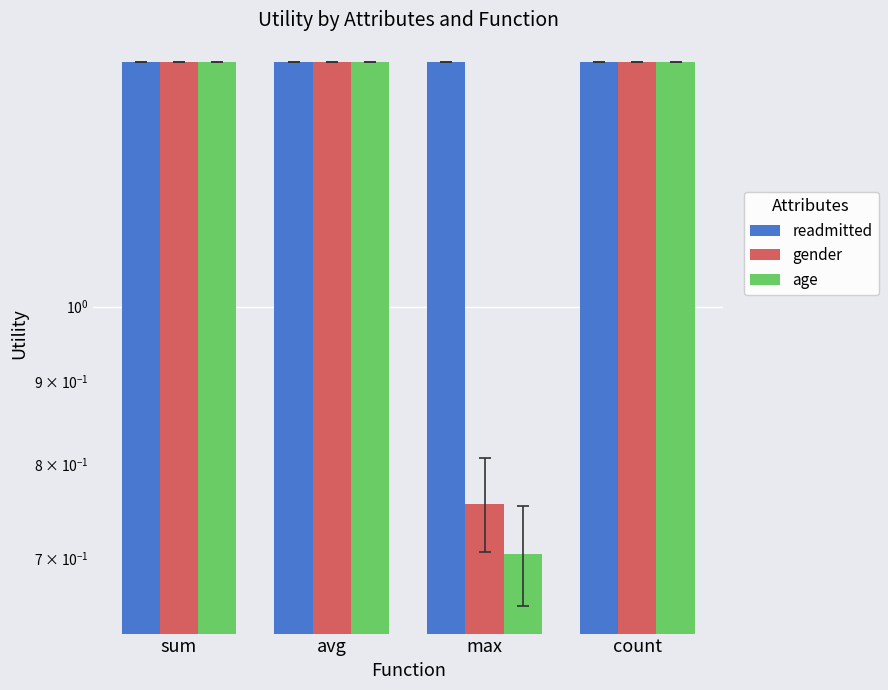

Rank the categories by gender value from lowest to highest.

max, sum, avg, count